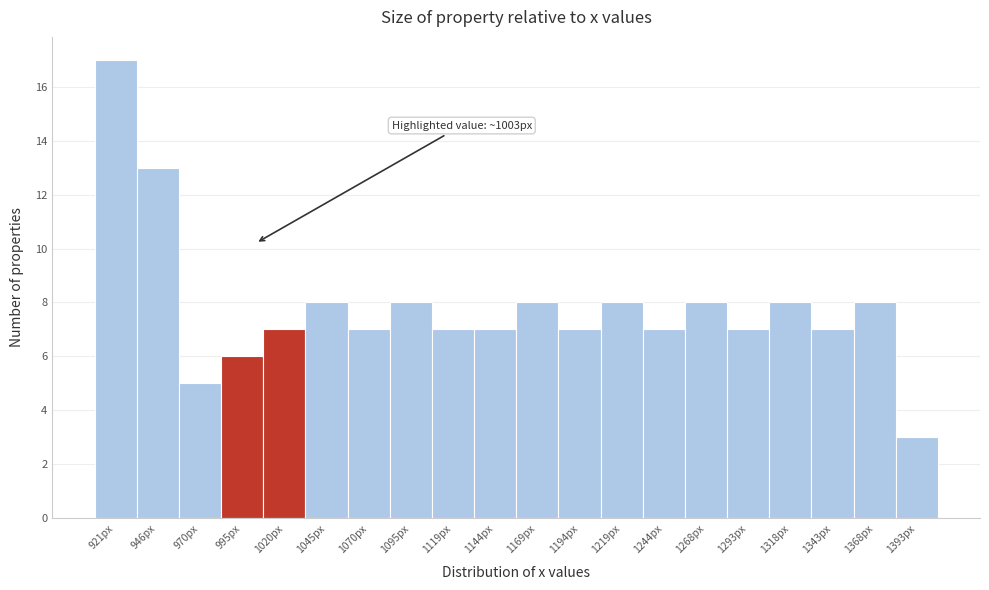

Which range on the x-axis has the tallest bar?

910 to 935